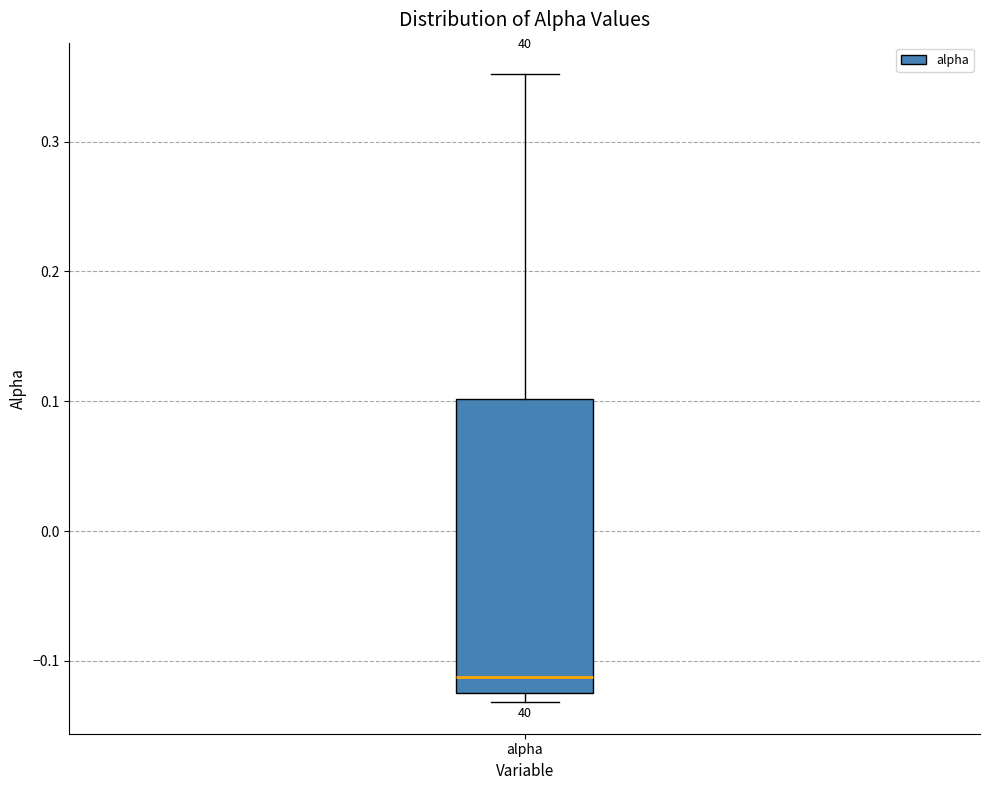

Where is the lower edge of the box for alpha on the y-axis? The values are not printed on the chart, so give them approximately, as read against the axis.

-0.12